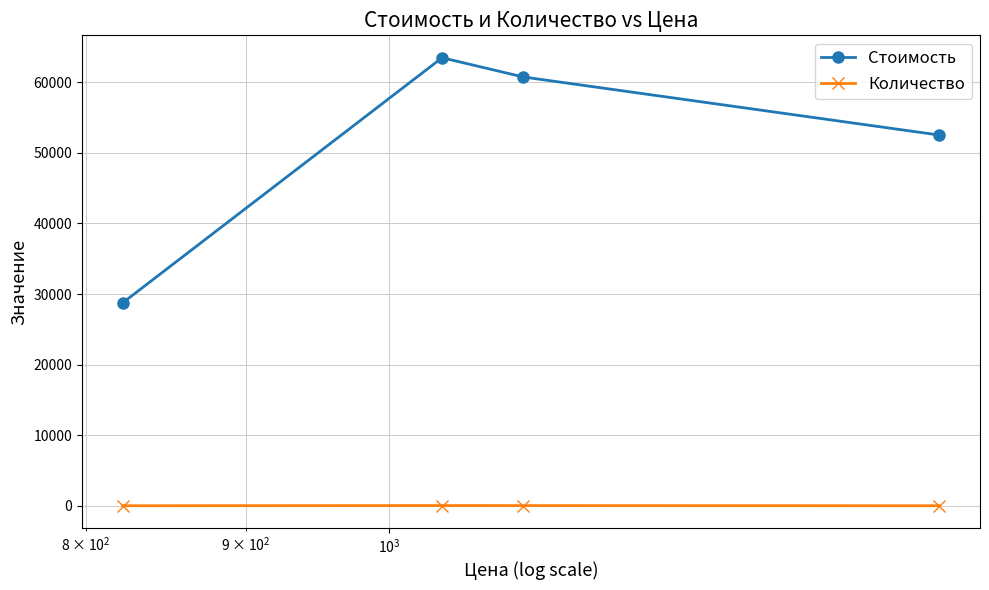

Which series has the widest spread of values?

Стоимость